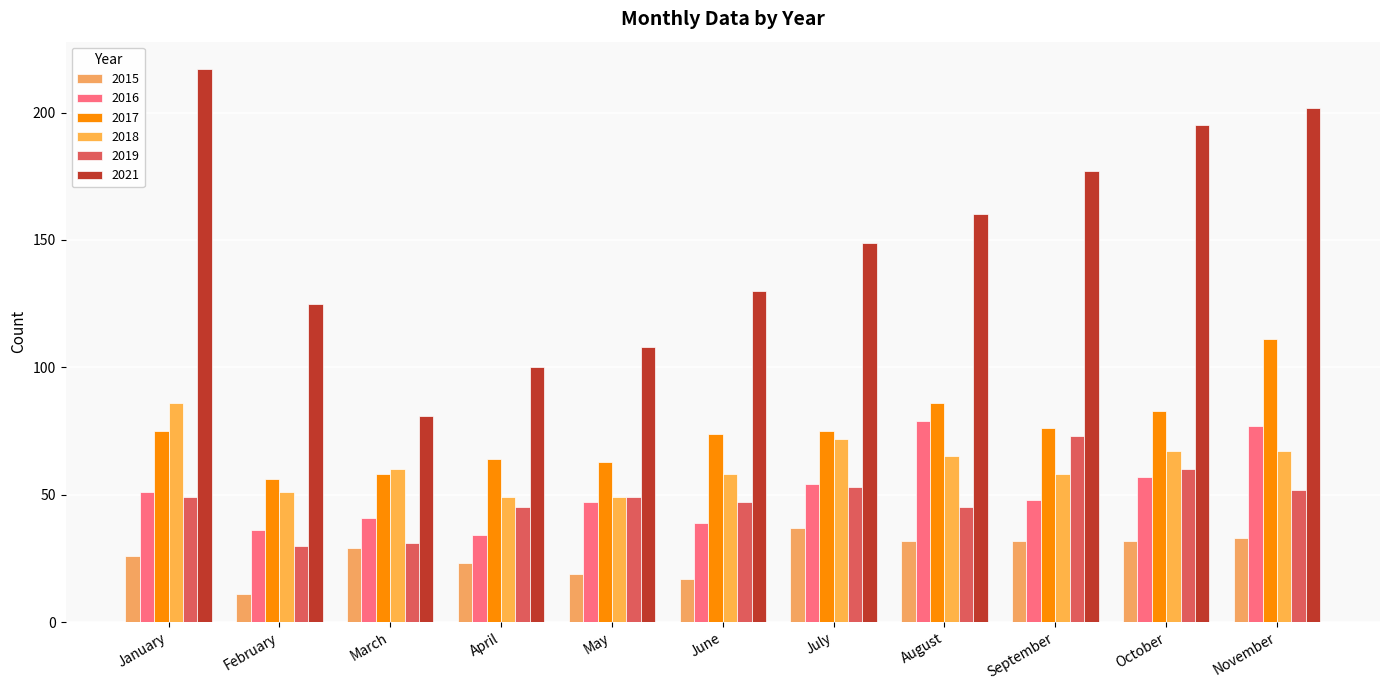

True or false: 2016 has a value of 27 at January.

False